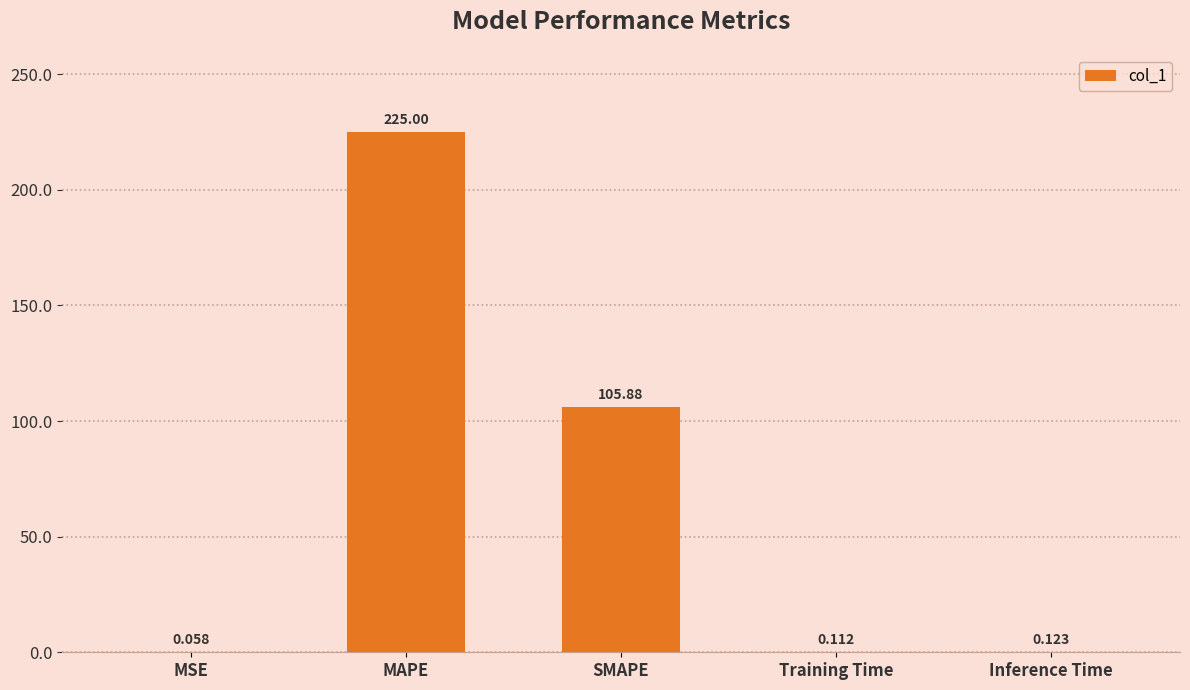

At which category does the chart reach its peak across all series?

MAPE